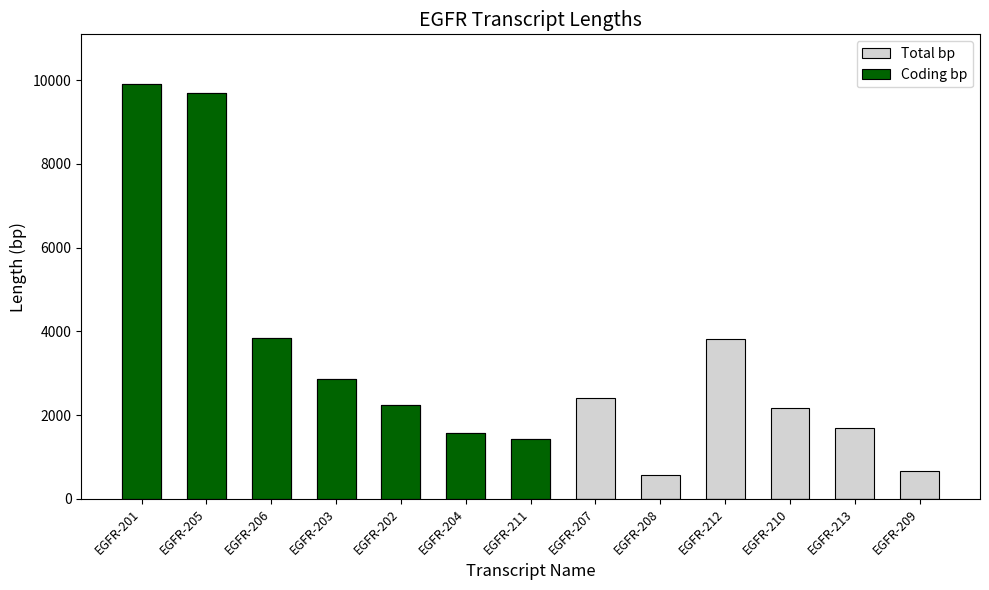

How many values in Coding bp are above zero?

7